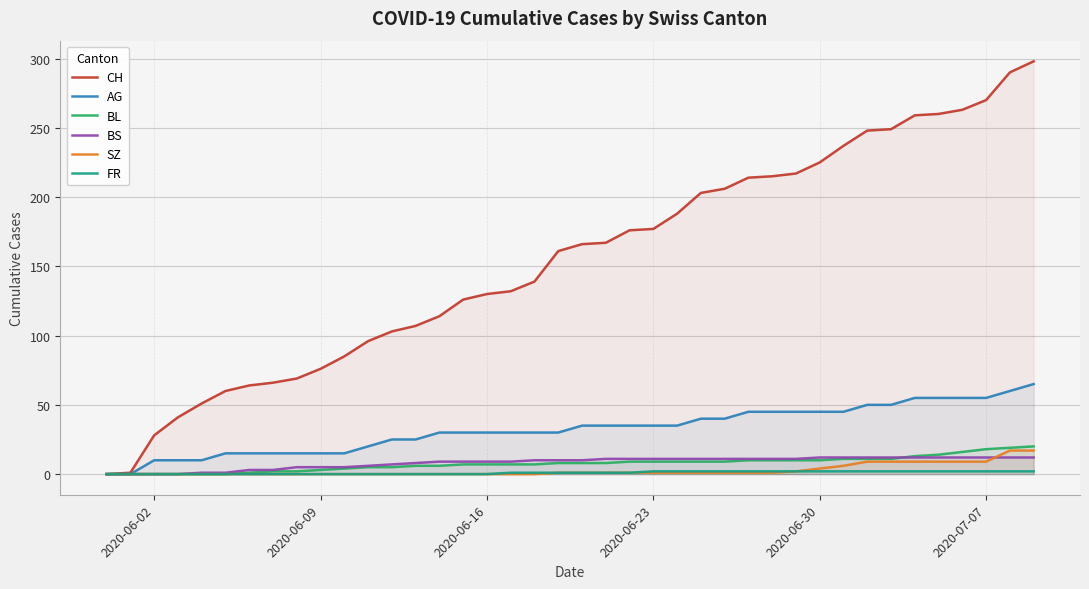

True or false: FR and BL intersect in this chart.

False